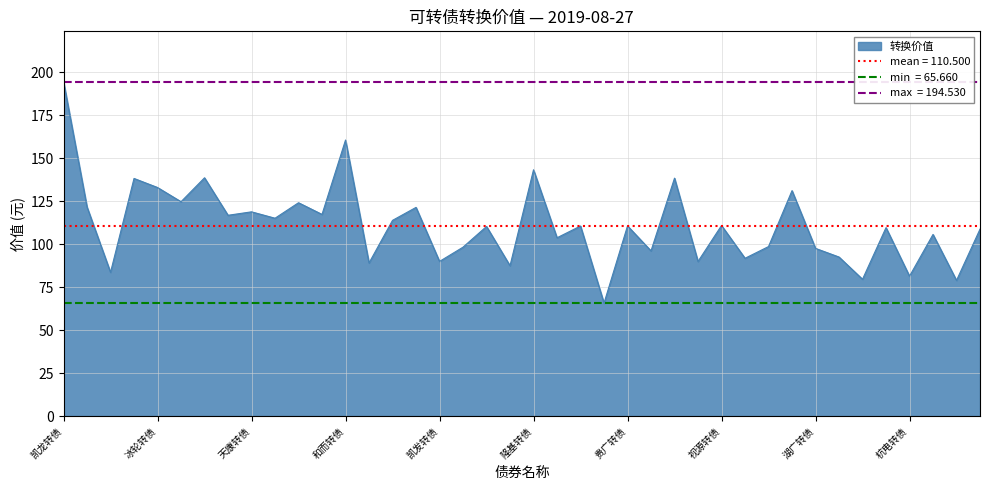

True or false: 转股市净率 and 转换价值 cross at least once.

False